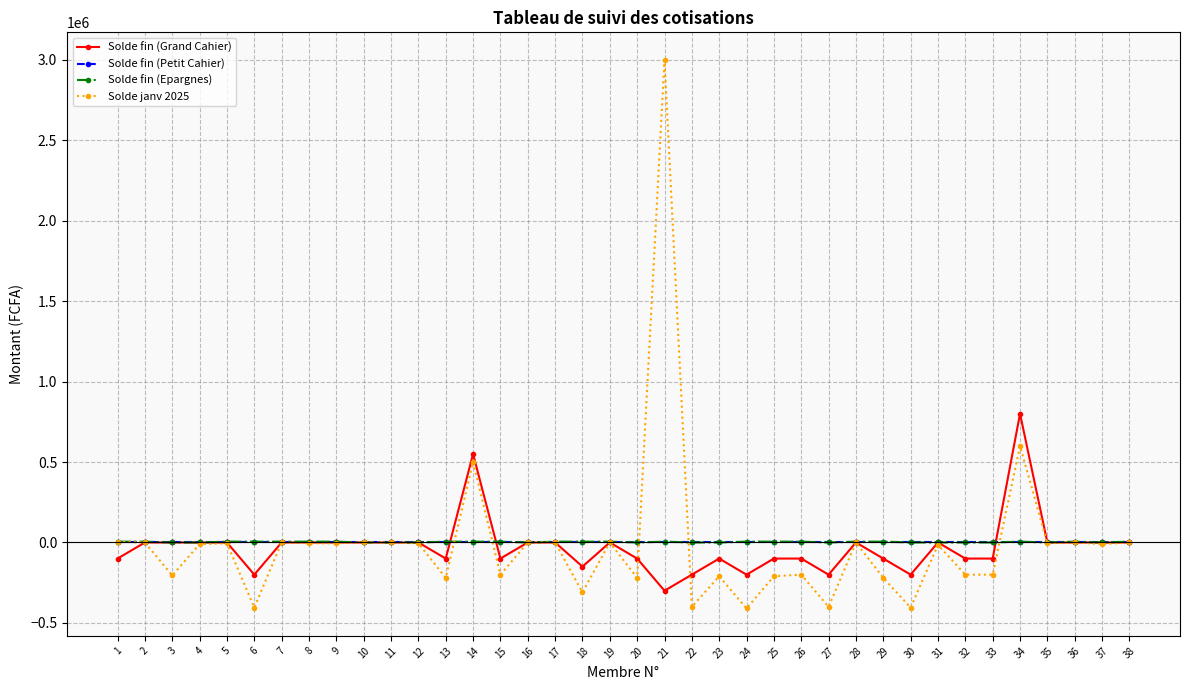

Does the chart have visible grid lines?

Yes